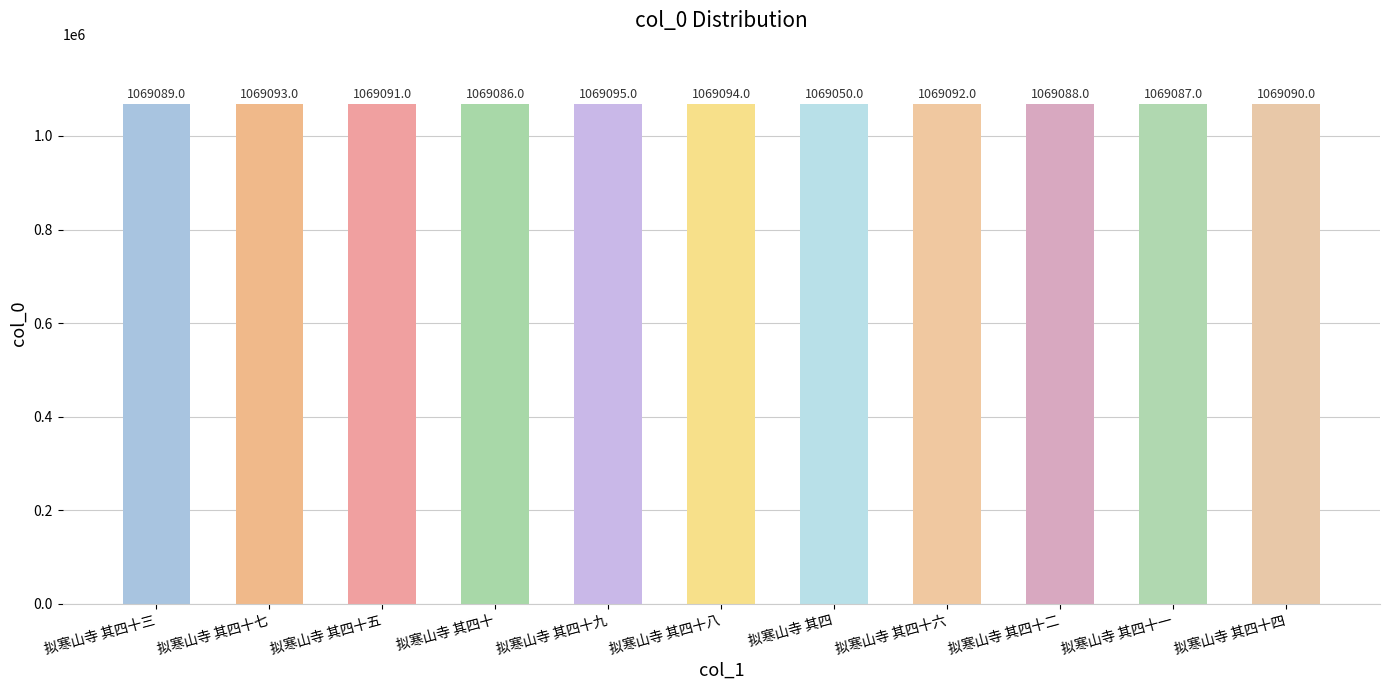

Which label corresponds to the smallest value in the chart?

拟寒山寺 其四